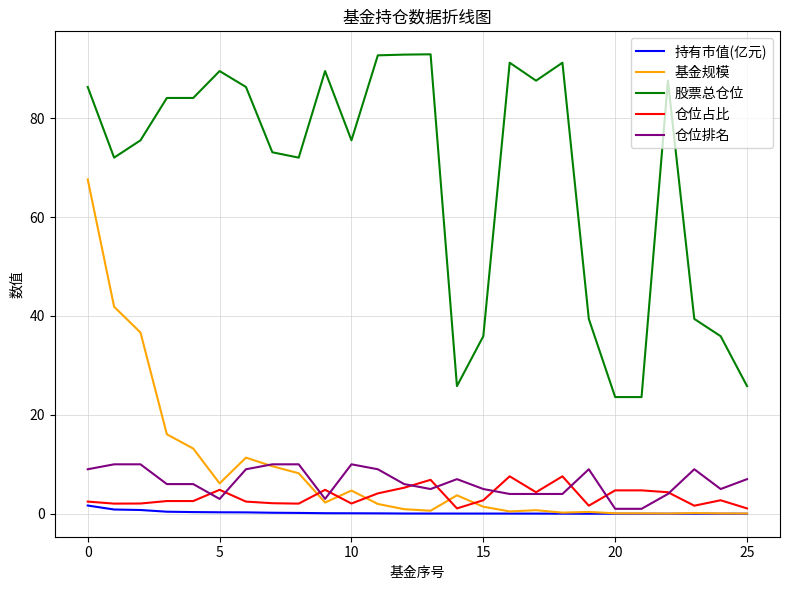

What is the maximum value for 仓位排名?

10.0